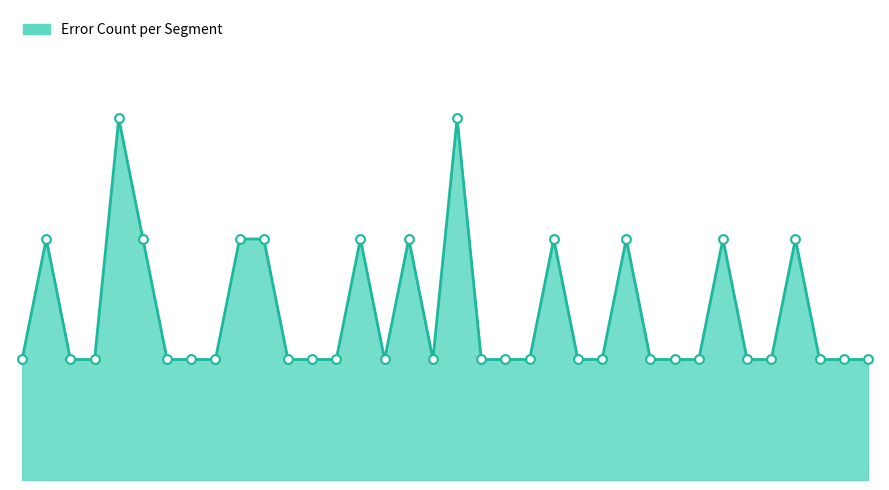

Is this an area chart (filled region under the line)?

Yes